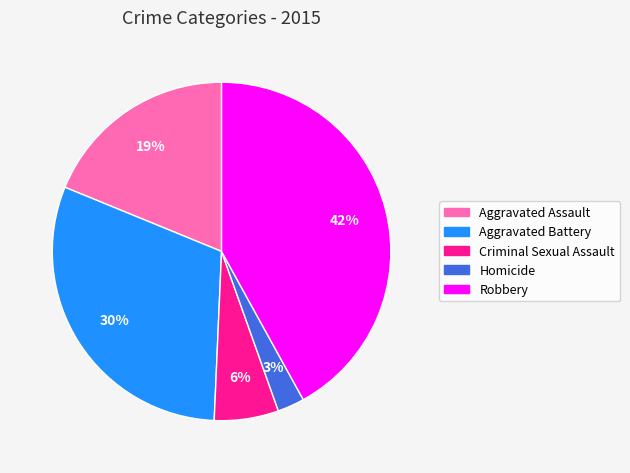

To the nearest percent, what portion does Robbery represent?

42%